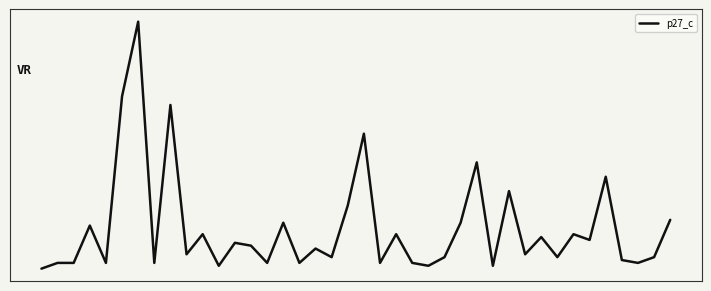

Does the chart display data point markers on the line(s)?

No